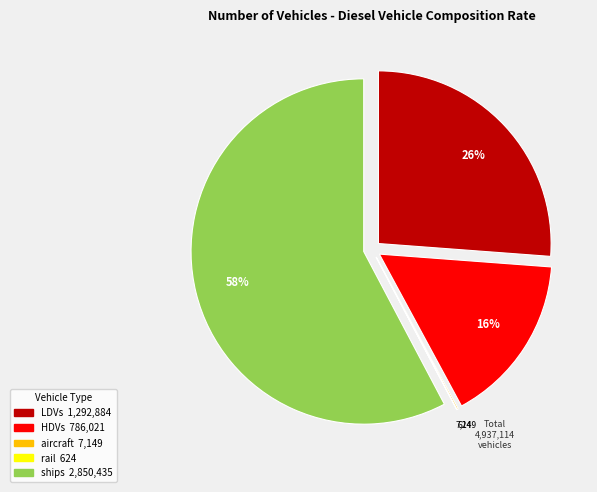

Is there any slice that represents more than half of the pie?

Yes